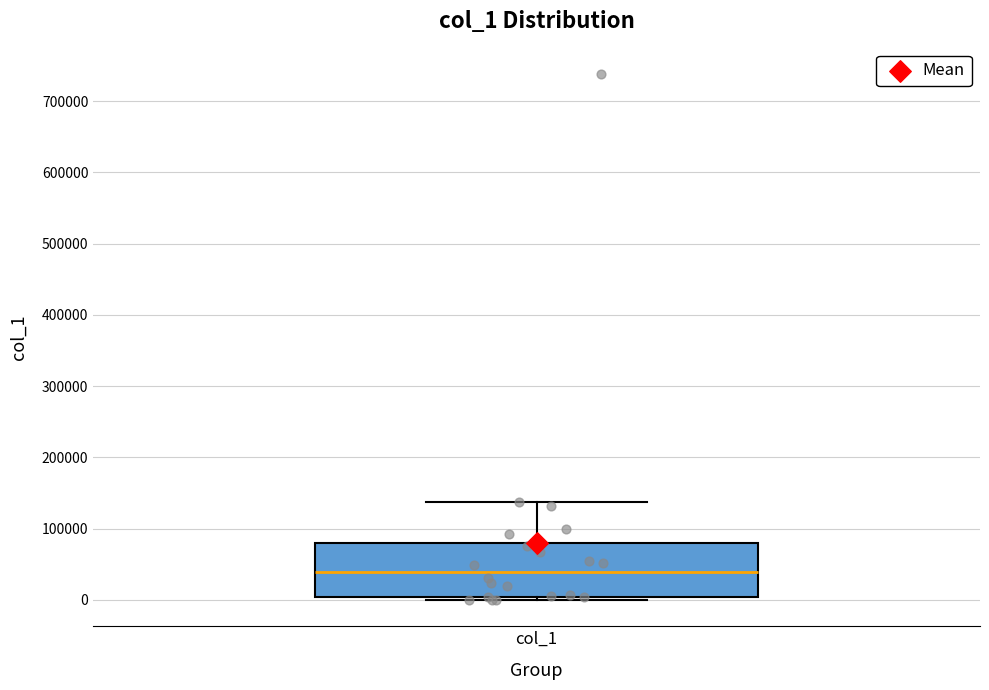

Transcribe this box plot: give where the median line is, the range the box spans, and where the two whiskers end, as read against the y-axis. The values are not printed on the chart, so give them approximately, as read against the axis.

median 40000, box 0 to 80000, whiskers 0 (just below the box's lower edge) to 140000